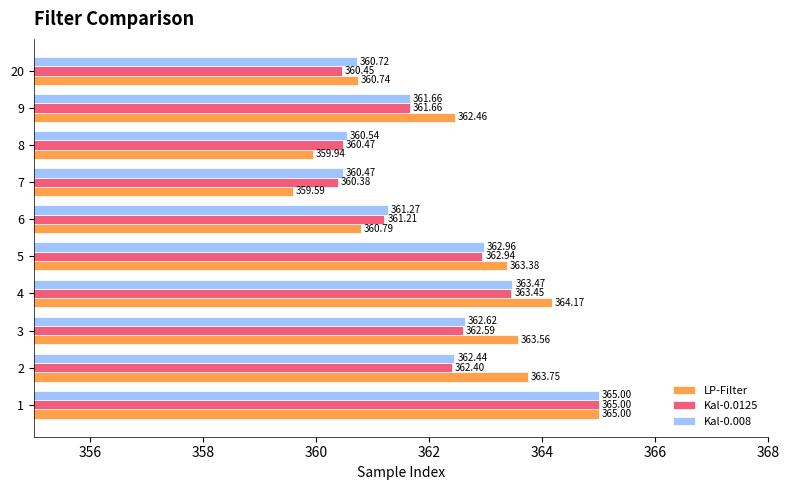

What are all the series names shown in the legend?

LP-Filter, Kal-0.0125, Kal-0.008